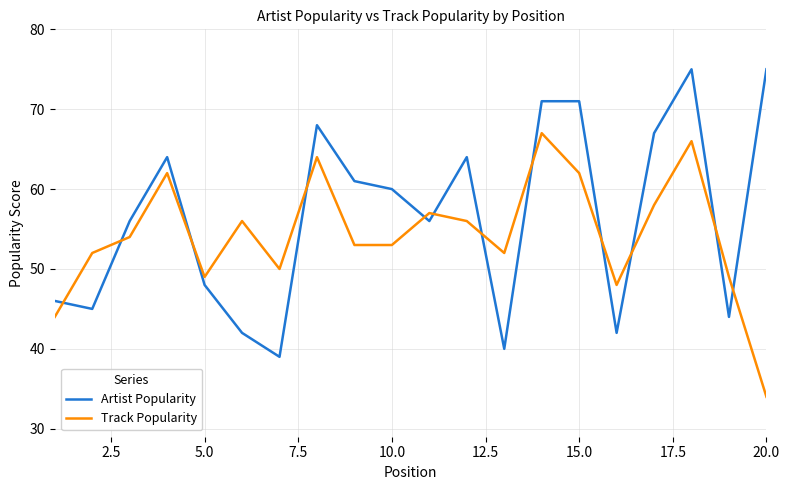

What is the difference between the maximum and second lowest values in the Track Popularity series?

23